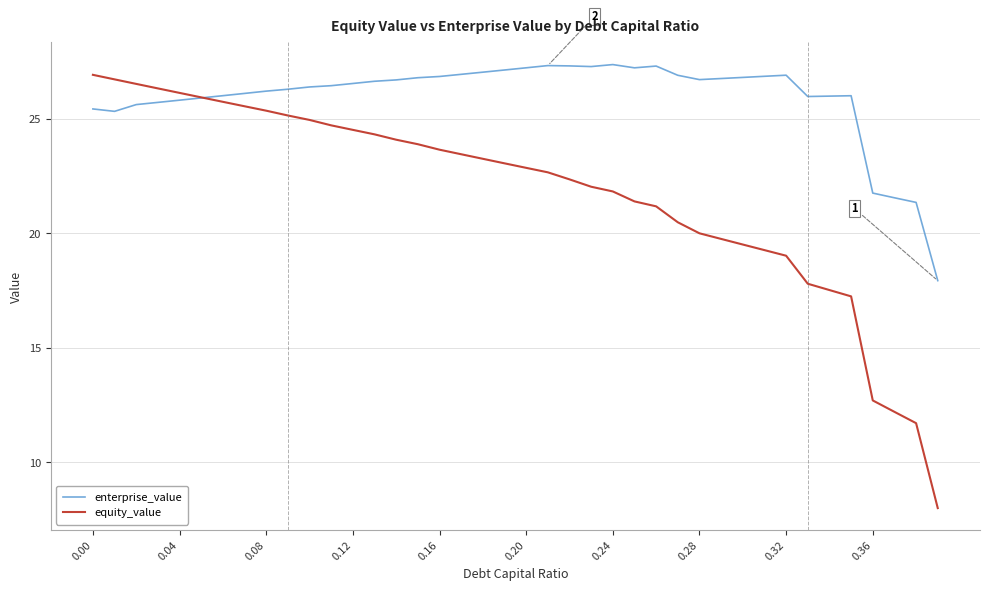

What is the lowest value of the equity_value series?

8.0